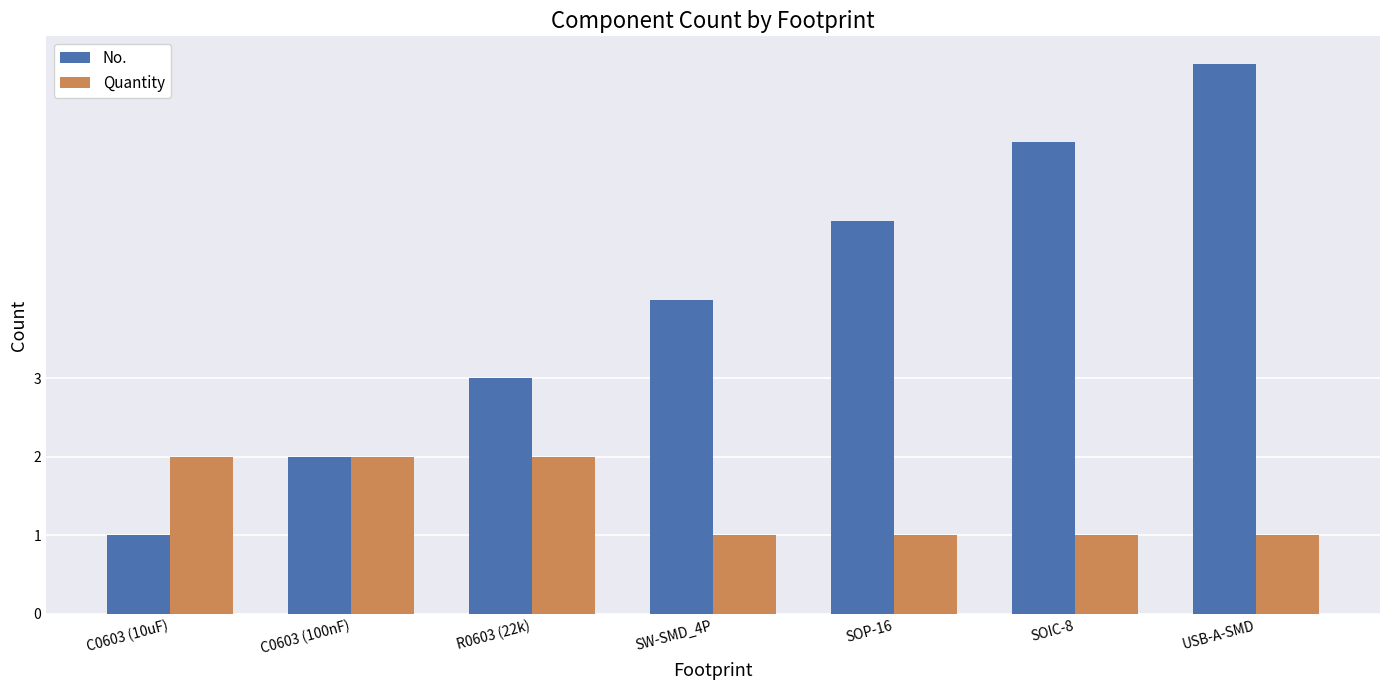

The value of Quantity at SOP-16 is 1. True or false?

True